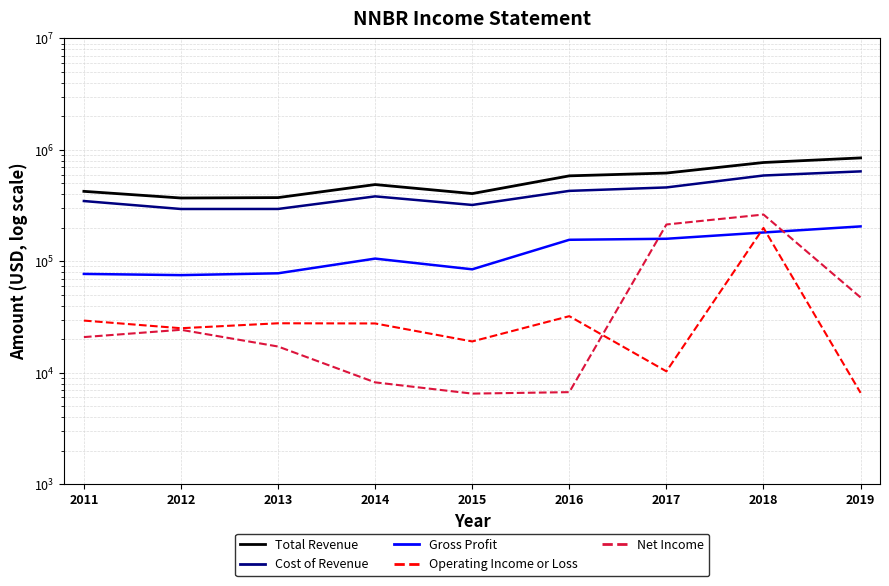

What is the sum of all Total Revenue values?

4885000